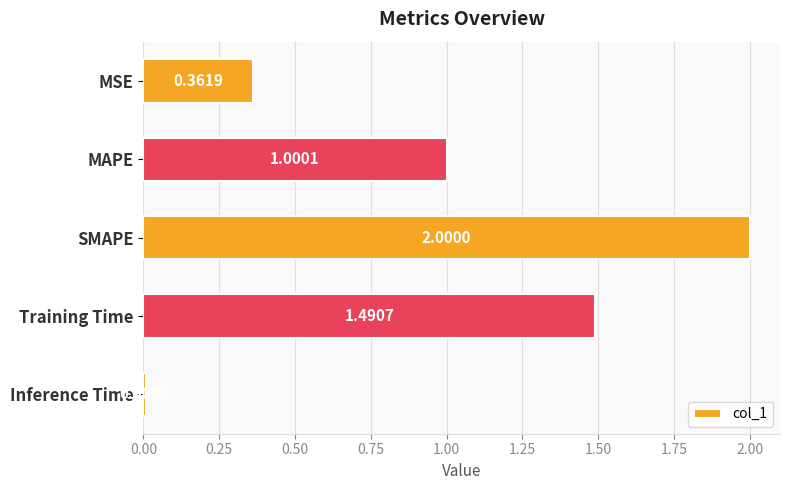

What is the label of the 5th bar from the bottom?

MSE